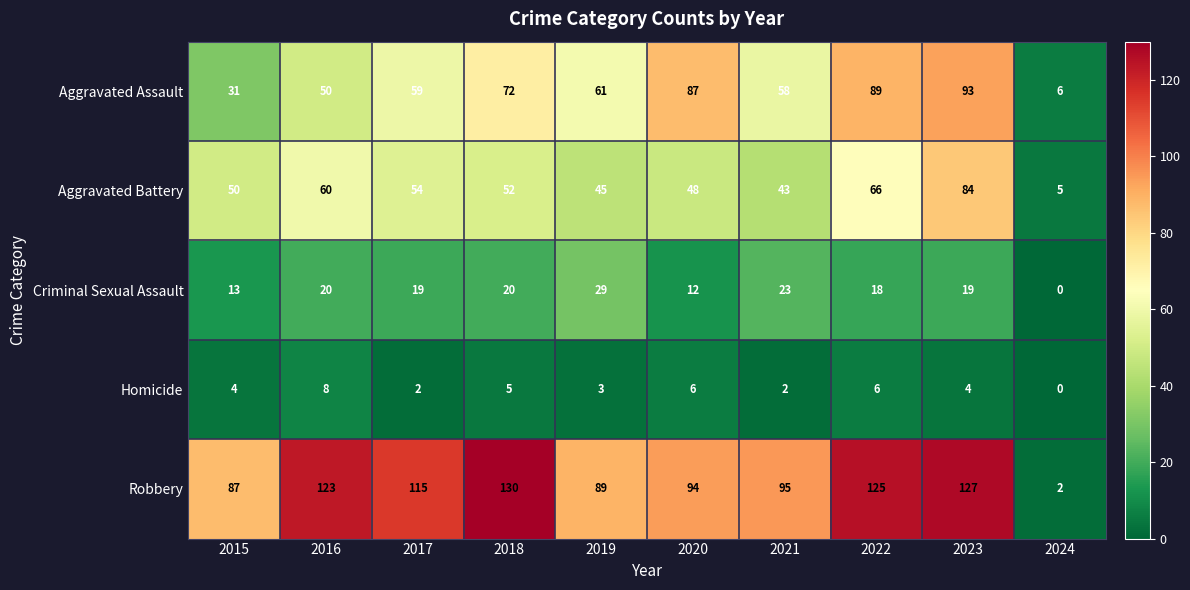

Which series has the widest spread of values?

Robbery